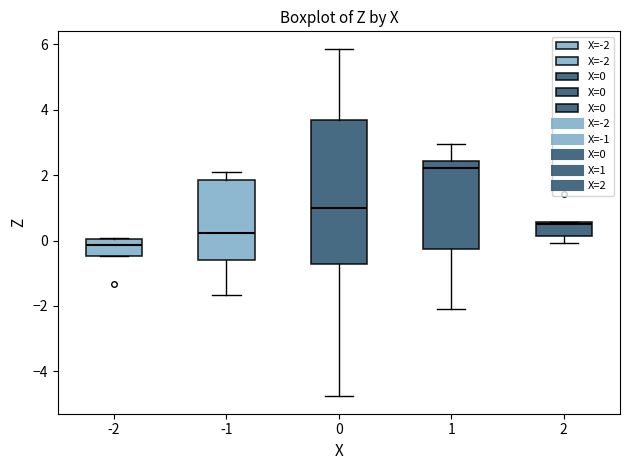

Where is the lower edge of the box at x = -2 on the y-axis? The values are not printed on the chart, so give them approximately, as read against the axis.

-0.4